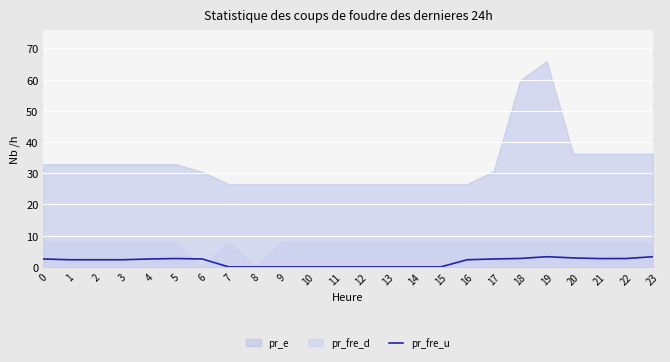

What is the difference between the second highest and minimum values?

3.3